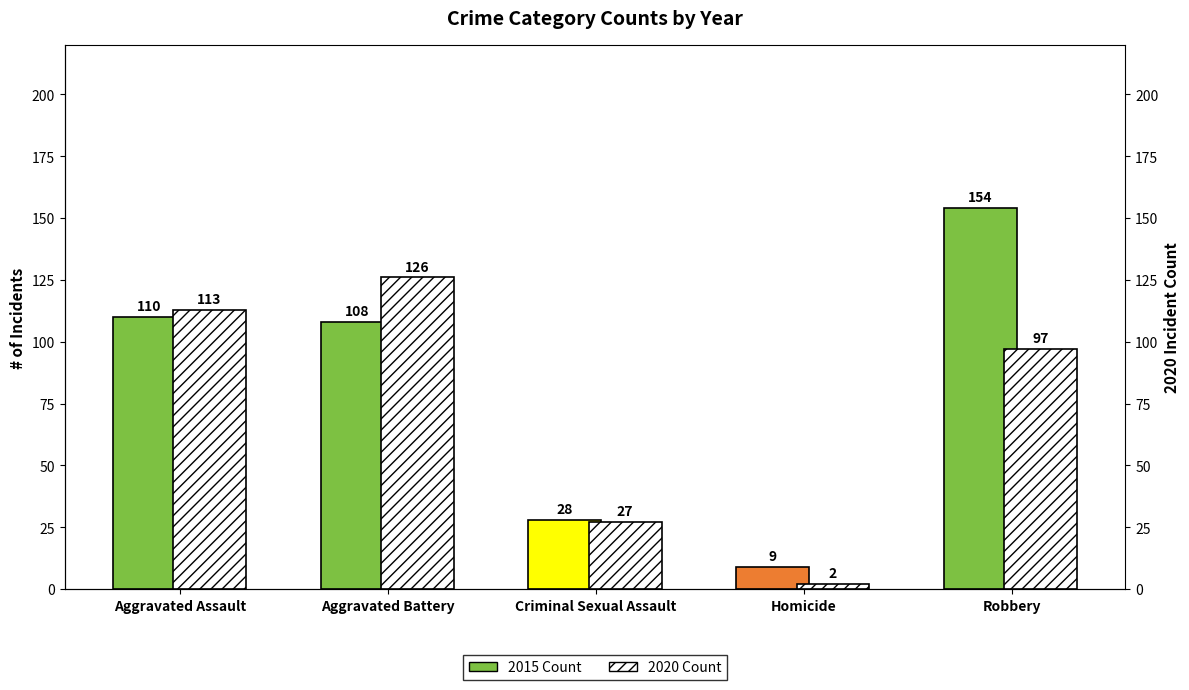

Reading left to right, what are all the values shown in this chart?

2015 Count: Aggravated Assault=110	Aggravated Battery=108	Criminal Sexual Assault=28	Homicide=9	Robbery=154
2020 Count: Aggravated Assault=113	Aggravated Battery=126	Criminal Sexual Assault=27	Homicide=2	Robbery=97